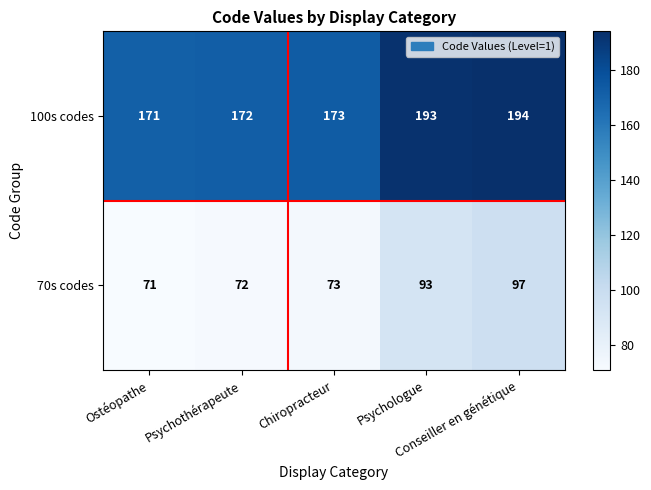

Which series has the largest range (max minus min)?

70s codes